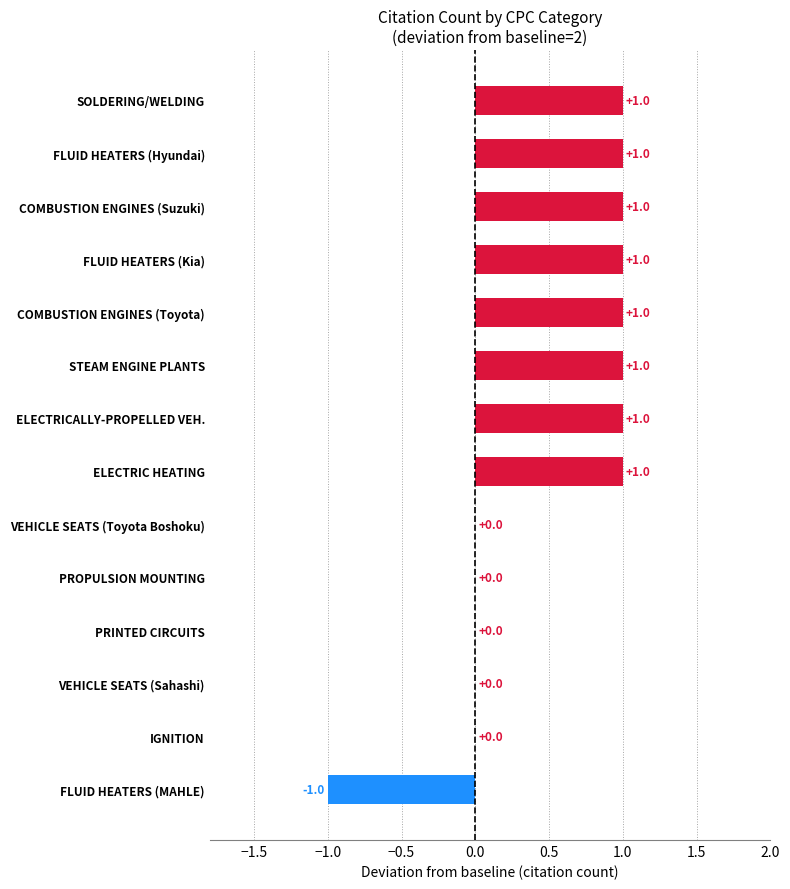

Is it true that the value at SOLDERING/WELDING is 1?

True